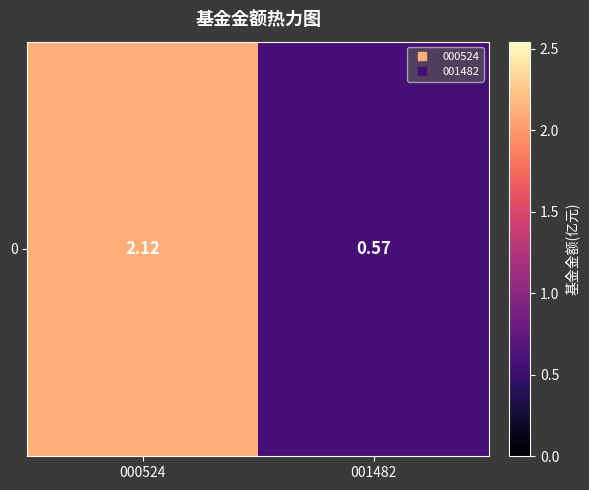

The value at 001482 is 0.9. True or false?

False